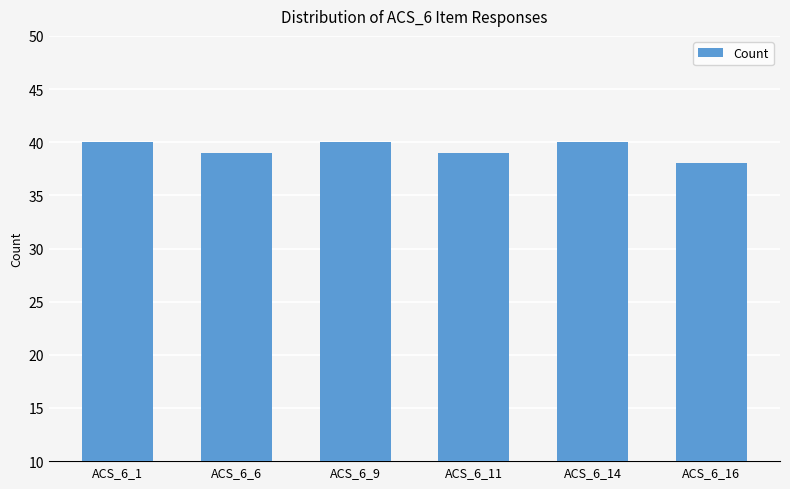

Approximately how many times larger is the value at ACS_6_11 compared to ACS_6_9?

1.0